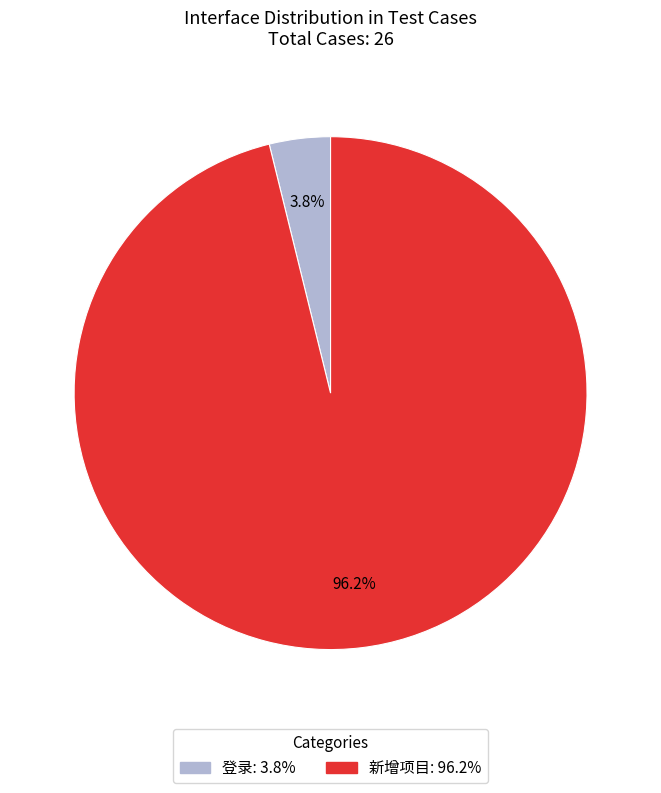

Count the number of slices in the pie.

2